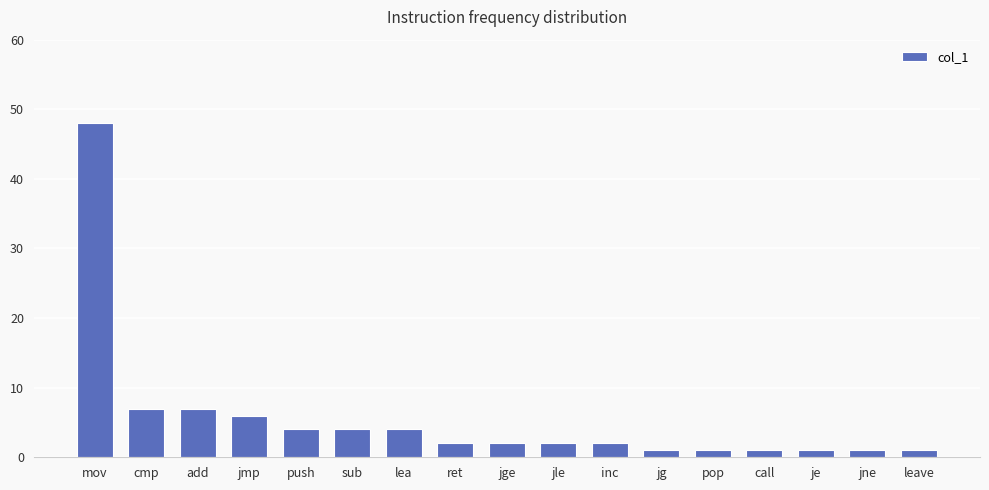

Which label corresponds to the largest value in the chart?

mov